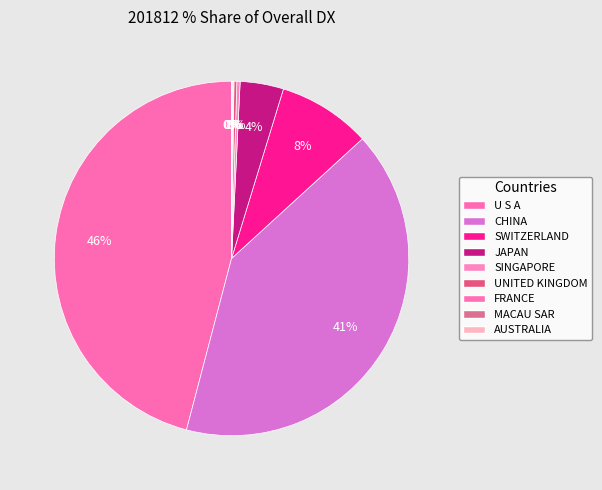

Does U S A represent more than half of the total?

No